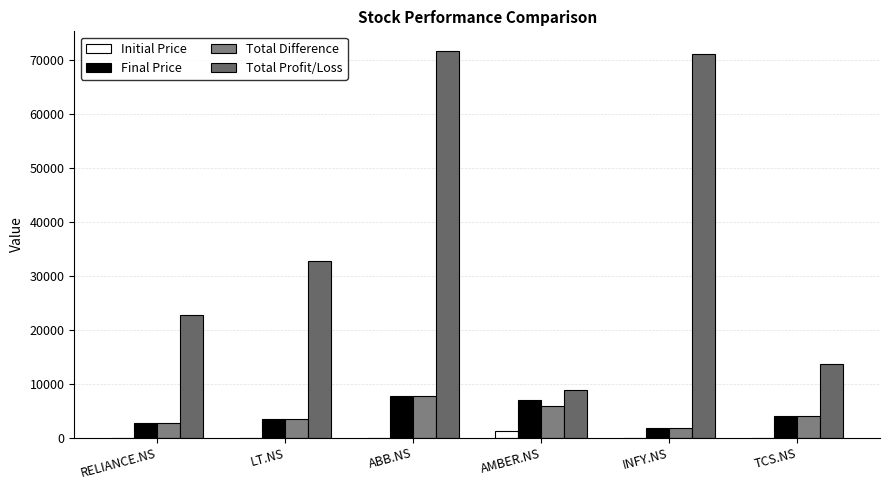

At which category is the sum across all series the highest?

ABB.NS